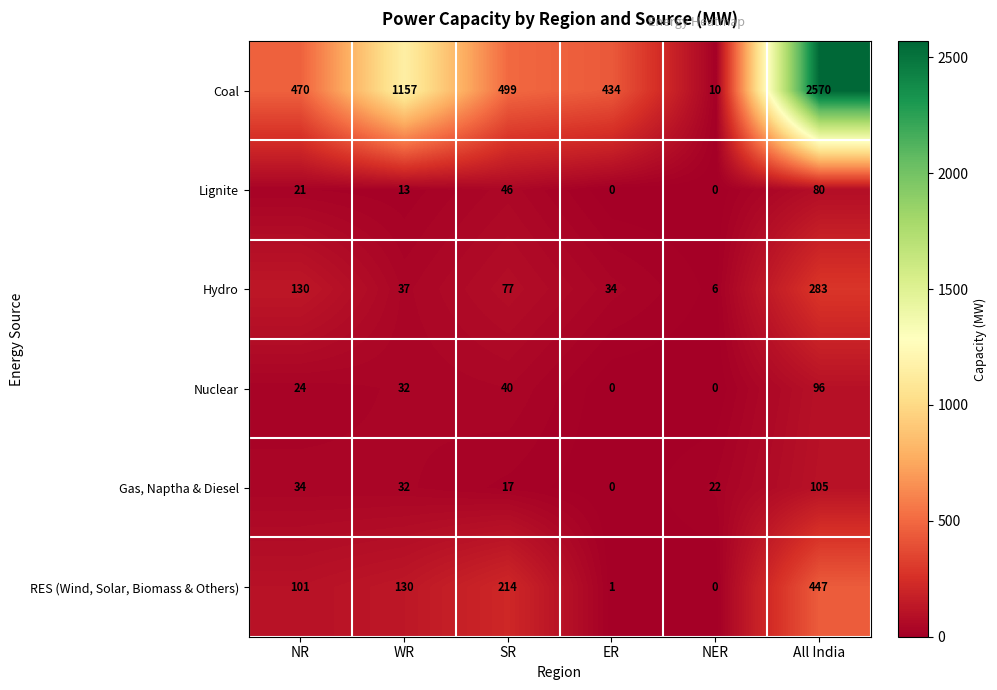

What is the difference between the highest and lowest values at NR?

449